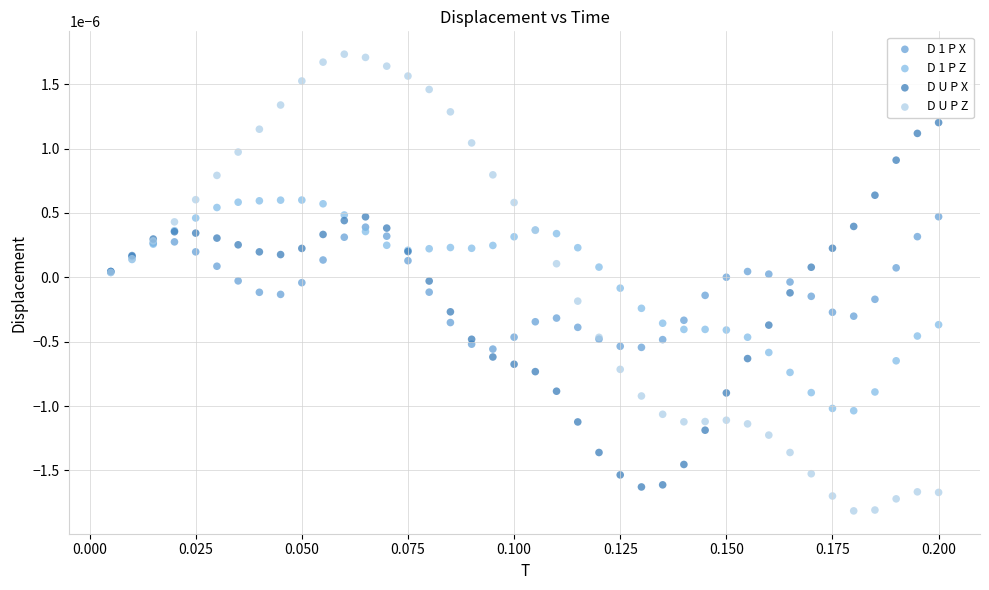

Which series contains the lowest Y value?

D U P Z